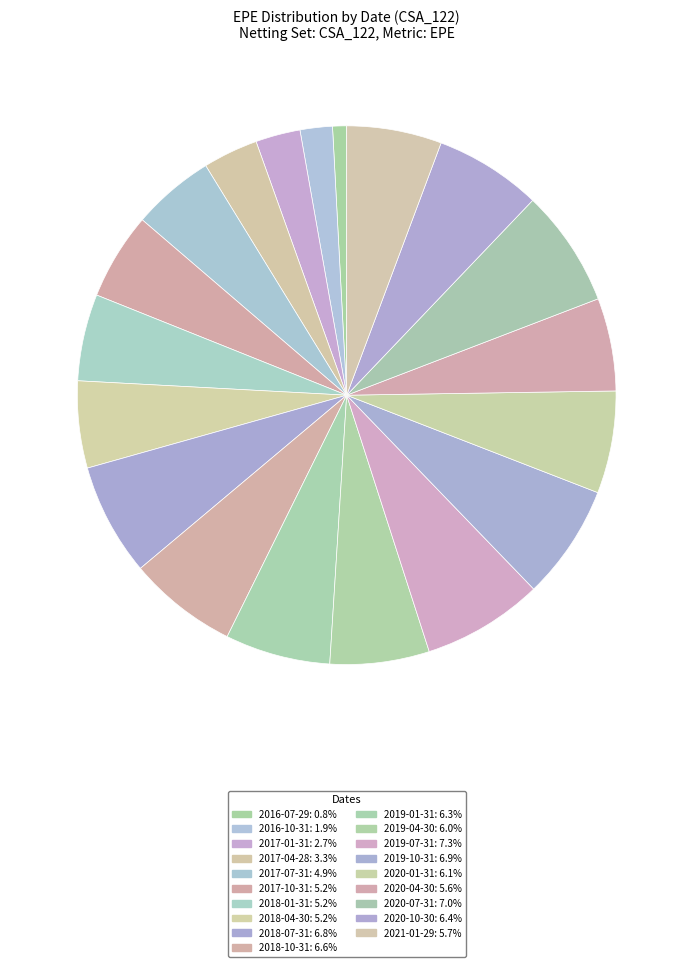

Is the sum of 2018-04-30 and 2017-01-31 greater than half?

No